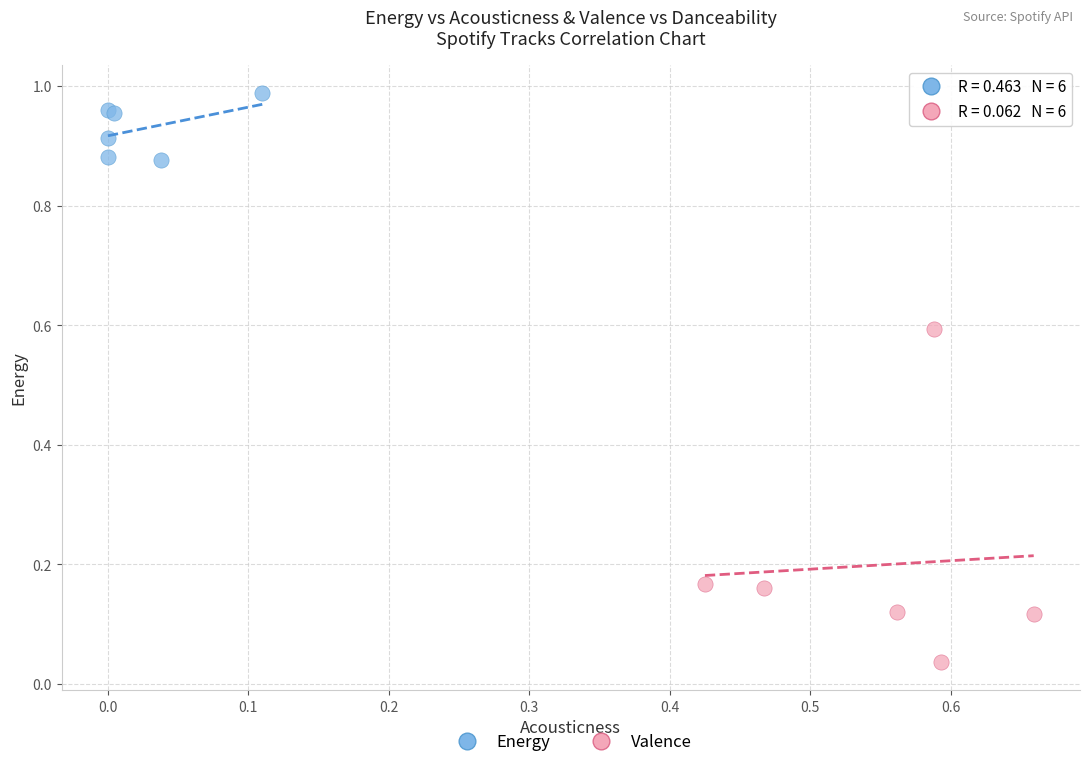

What are all the series names shown in the legend?

Energy, Valence